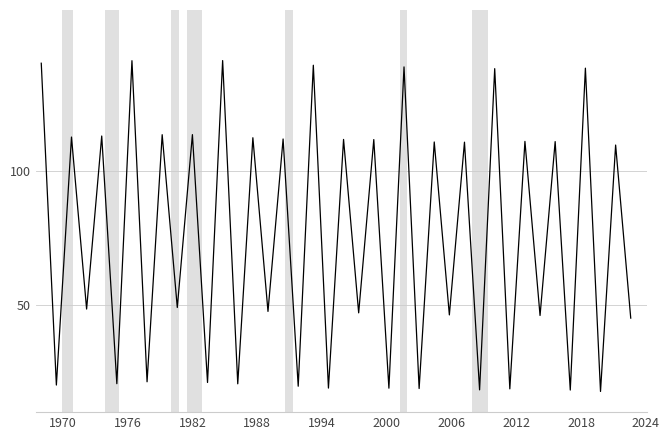

What is the maximum value shown in the chart?

141.1